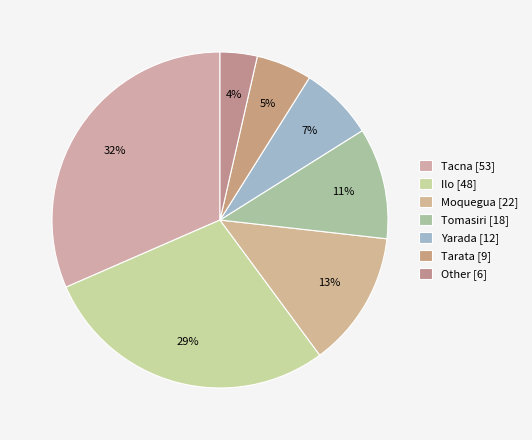

Is there a majority slice in this chart?

No